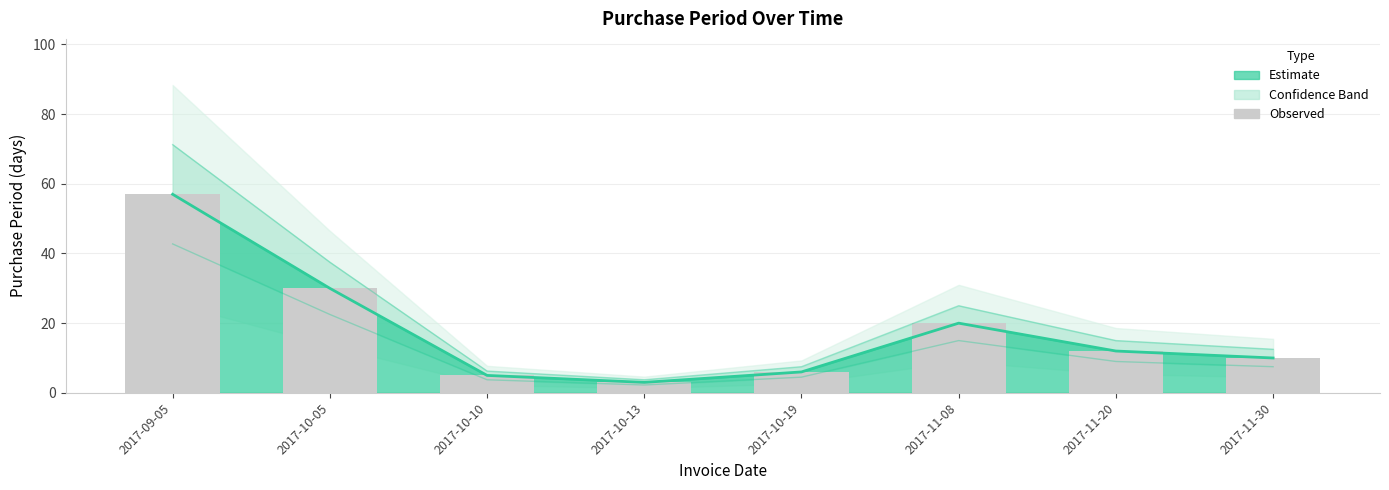

At which category does the chart reach its minimum across all series?

2017-10-13